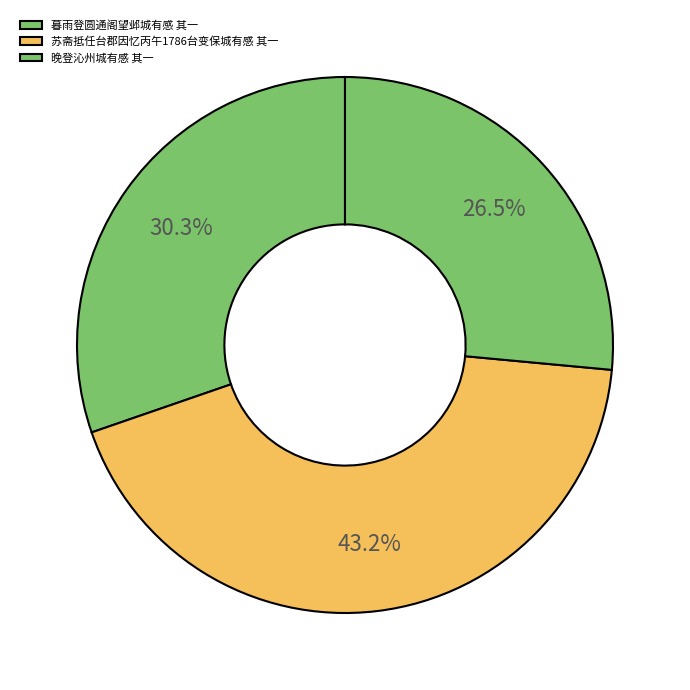

To the nearest percent, what is the difference between the 晚登沁州城有感 其一 and 暮雨登圆通阁望邺城有感 其一 slice percentages?

4%